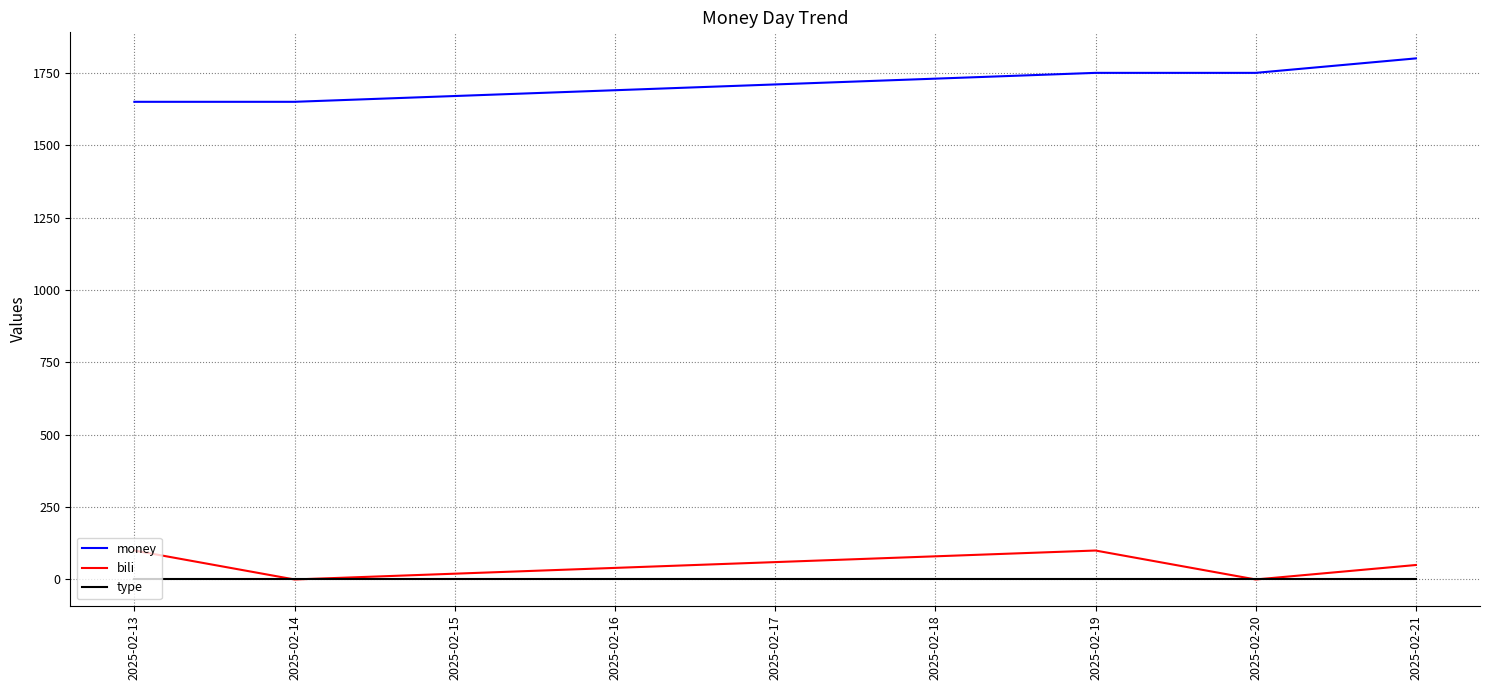

Where is bili nearest to the value 50?

2025-02-21